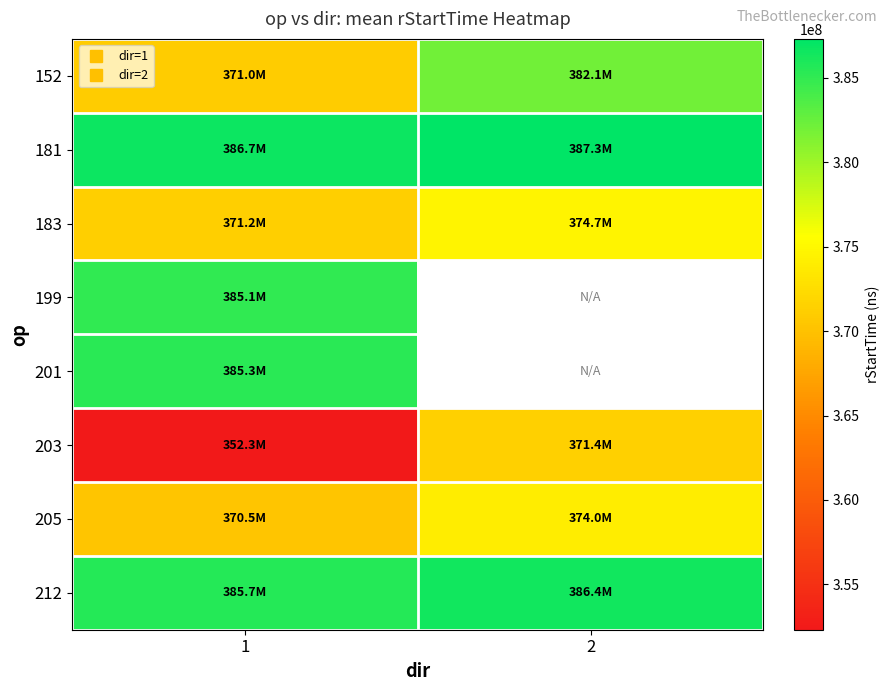

At how many categories does at least one series exceed 369893250?

2